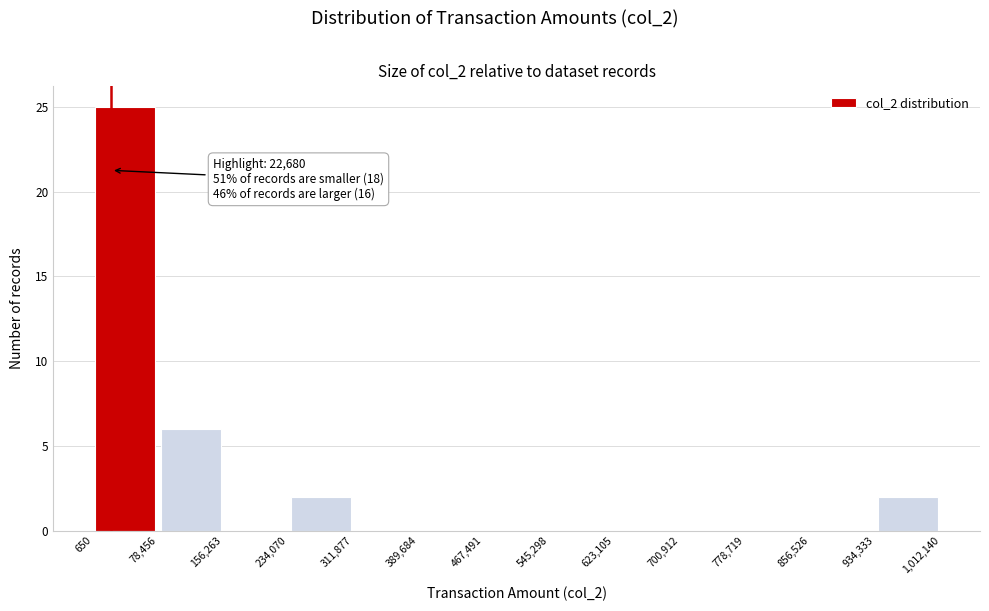

Which range on the x-axis has the tallest bar?

650 to 78,456